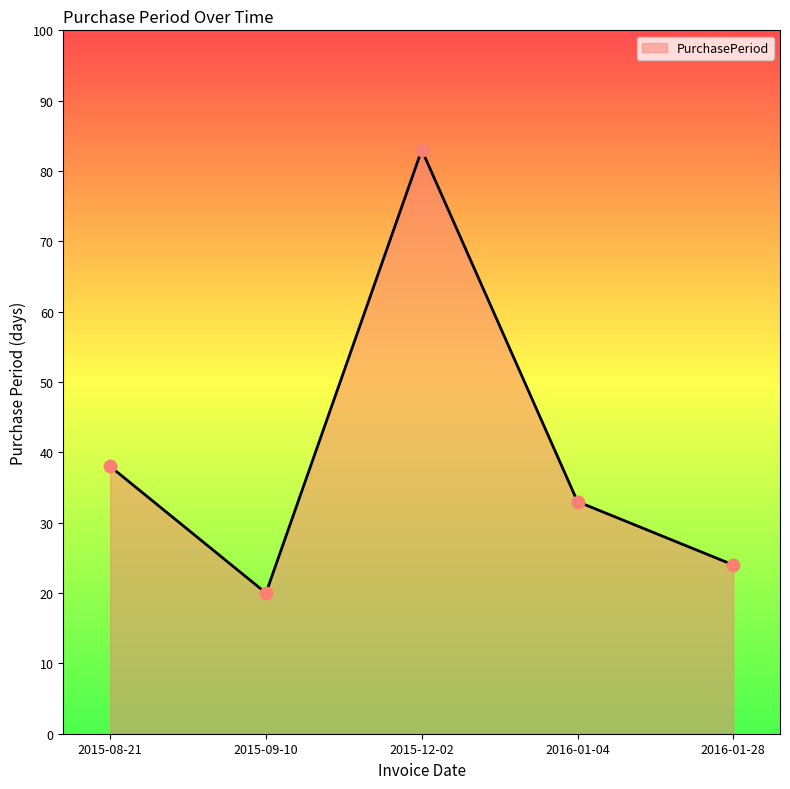

Between 2015-08-21 and 2015-09-10, which is larger?

2015-08-21